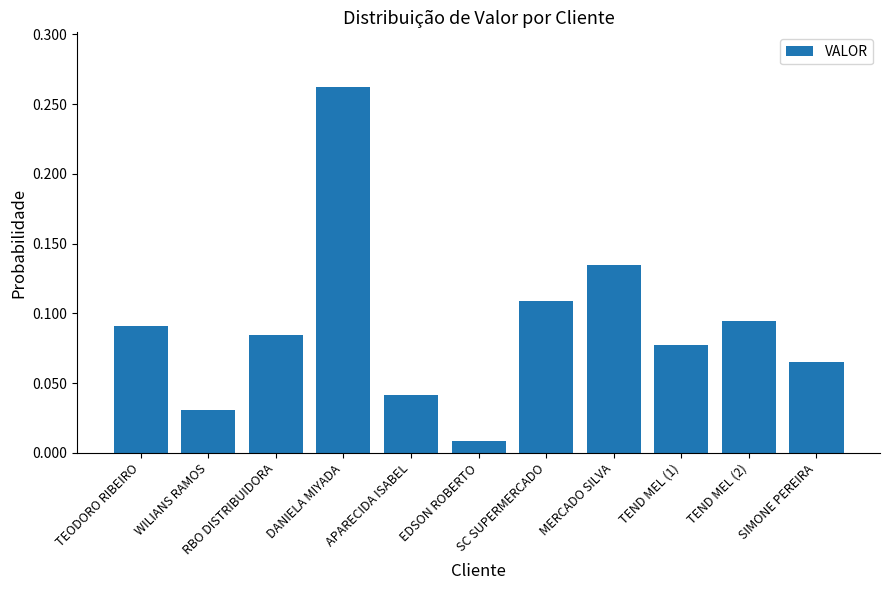

Rank the categories by value from lowest to highest.

EDSON ROBERTO, WILIANS RAMOS, APARECIDA ISABEL, SIMONE PEREIRA, TEND MEL (1), RBO DISTRIBUIDORA, TEODORO RIBEIRO, TEND MEL (2), SC SUPERMERCADO, MERCADO SILVA, DANIELA MIYADA